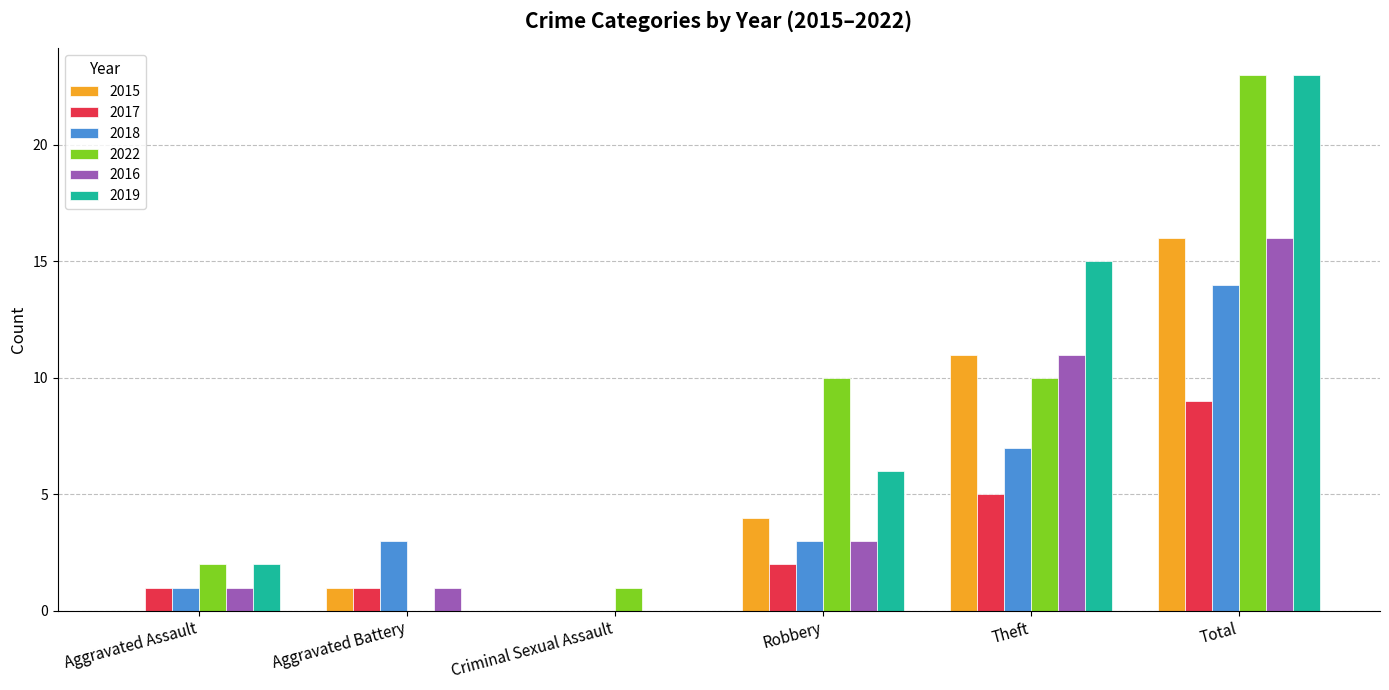

Reading right to left, list all the values displayed in this chart.

2015: Total=16	Theft=11	Robbery=4	Criminal Sexual Assault=0	Aggravated Battery=1	Aggravated Assault=0
2017: Total=9	Theft=5	Robbery=2	Criminal Sexual Assault=0	Aggravated Battery=1	Aggravated Assault=1
2018: Total=14	Theft=7	Robbery=3	Criminal Sexual Assault=0	Aggravated Battery=3	Aggravated Assault=1
2022: Total=23	Theft=10	Robbery=10	Criminal Sexual Assault=1	Aggravated Battery=0	Aggravated Assault=2
2016: Total=16	Theft=11	Robbery=3	Criminal Sexual Assault=0	Aggravated Battery=1	Aggravated Assault=1
2019: Total=23	Theft=15	Robbery=6	Criminal Sexual Assault=0	Aggravated Battery=0	Aggravated Assault=2